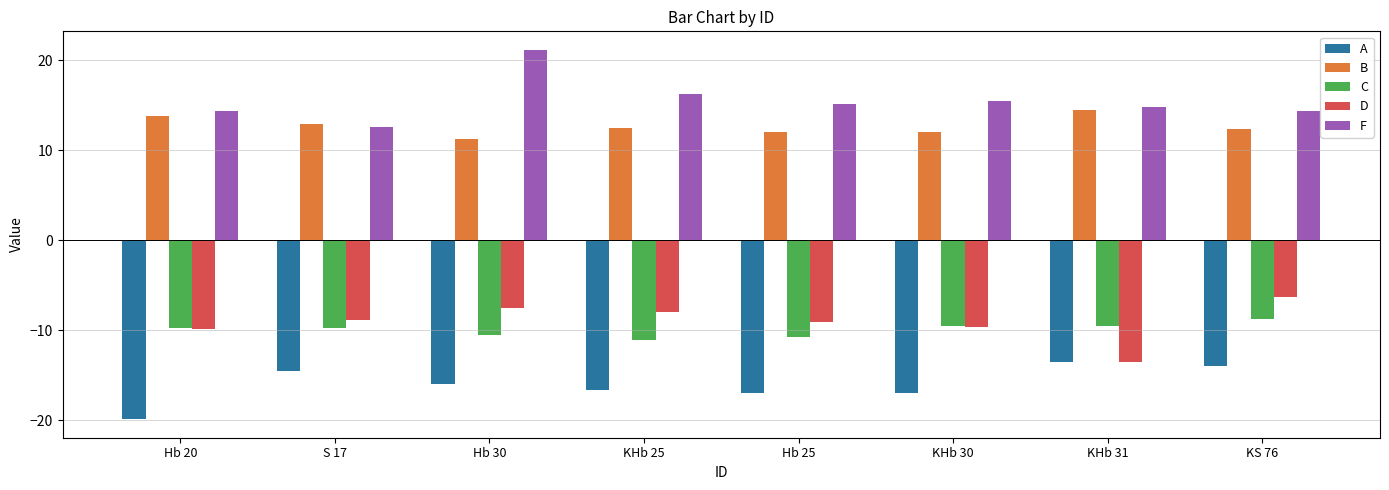

What is the value of the F bar at the 2nd from the left?

12.6